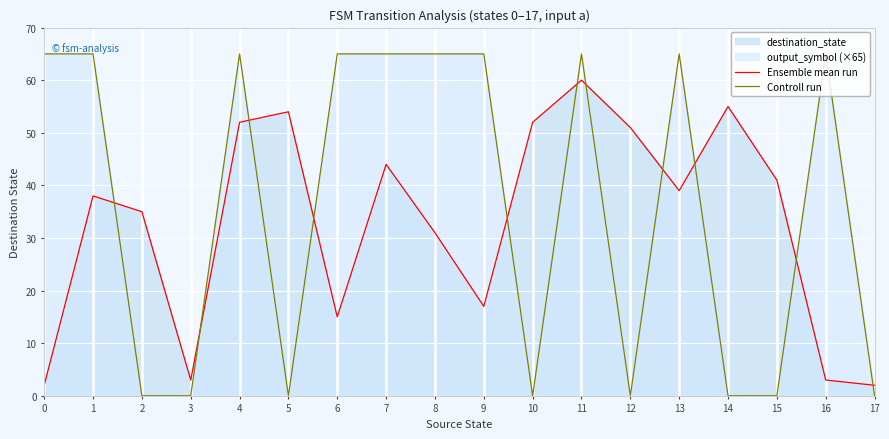

The value of Ensemble mean run at 0 is 0. True or false?

False